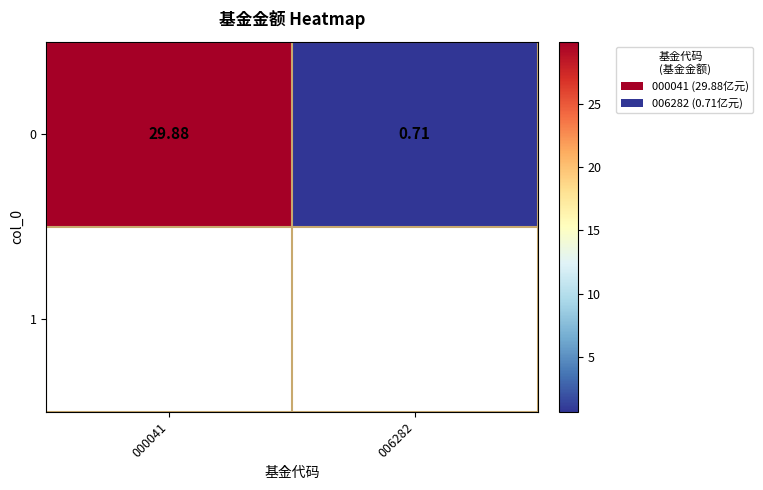

How many values are below 29?

1